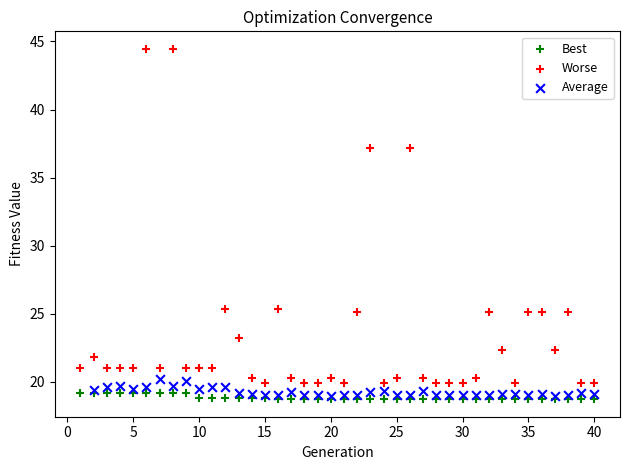

Which series reaches the maximum Y coordinate?

Worse